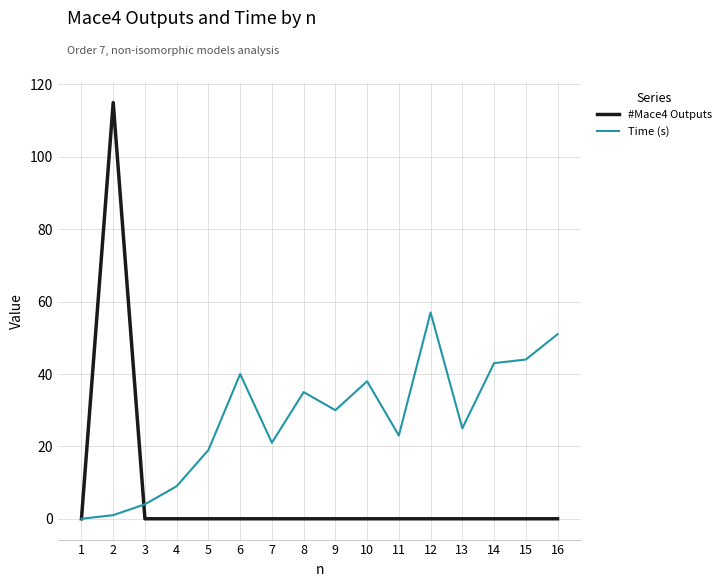

Reading left to right, list all the values displayed in this chart.

#Mace4 Outputs: 1=0	2=115	3=0	4=0	5=0	6=0	7=0	8=0	9=0	10=0	11=0	12=0	13=0	14=0	15=0	16=0
Time (s): 1=0	2=1	3=4	4=9	5=19	6=40	7=21	8=35	9=30	10=38	11=23	12=57	13=25	14=43	15=44	16=51